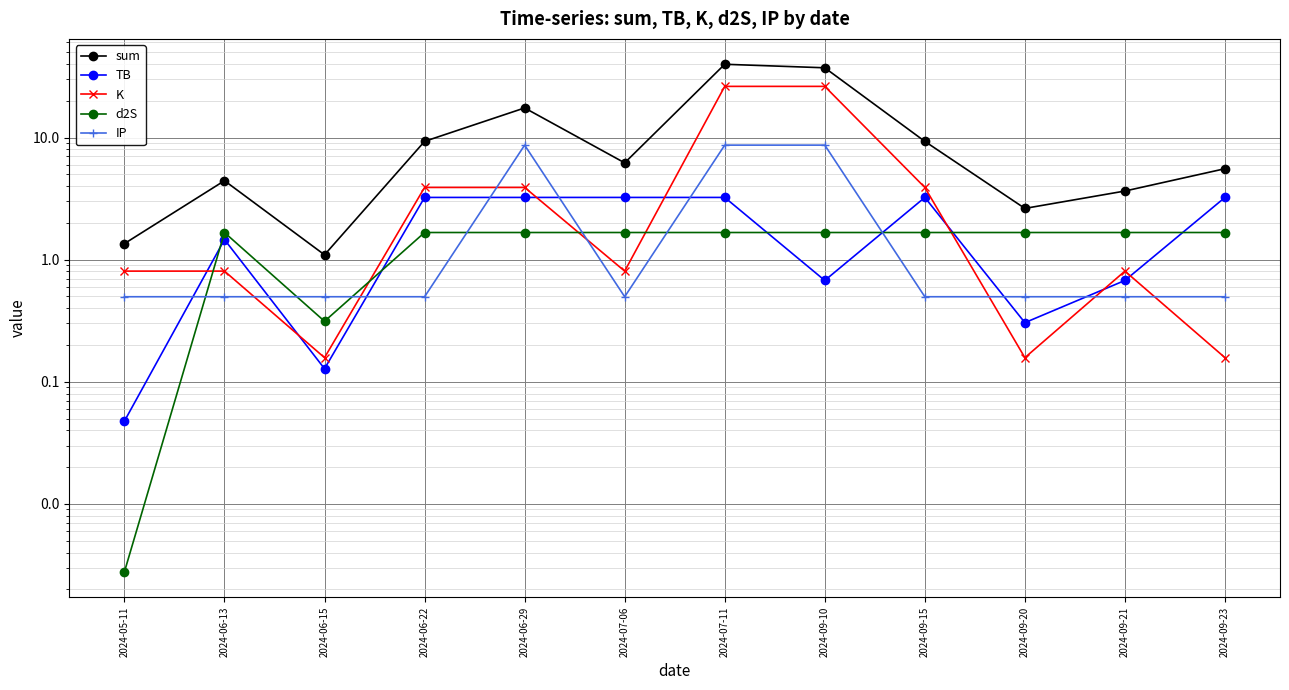

Where does the d2S series first go above 1?

2024-06-13